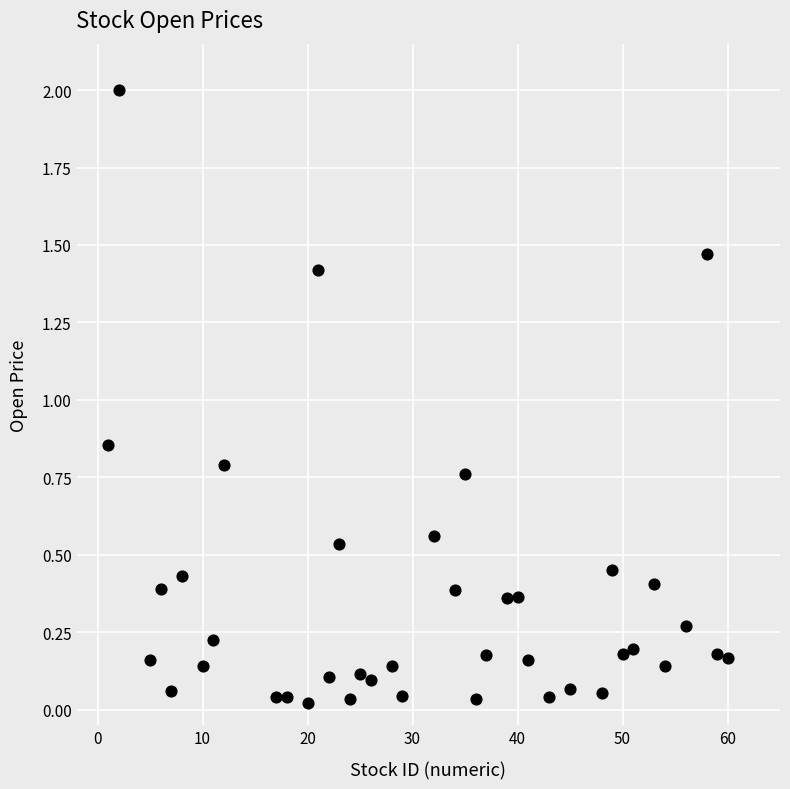

What is the range of X values (max minus min)?

59.0